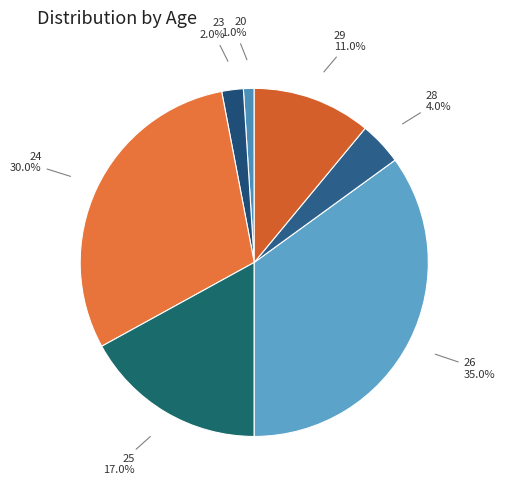

How many slices are in this pie chart?

7